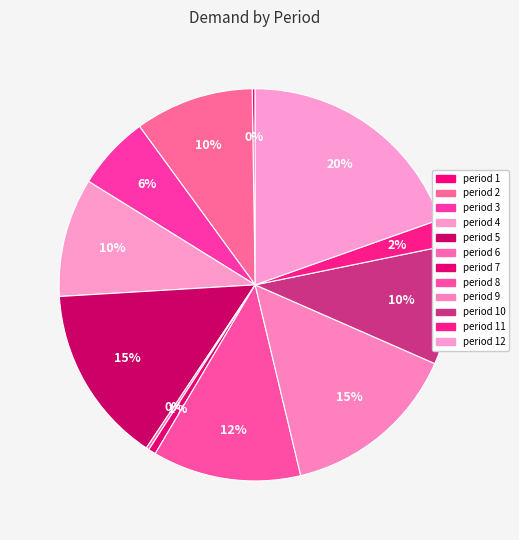

Rank the categories by value from lowest to highest.

period 1, period 6, period 7, period 11, period 3, period 2, period 4, period 10, period 8, period 5, period 9, period 12